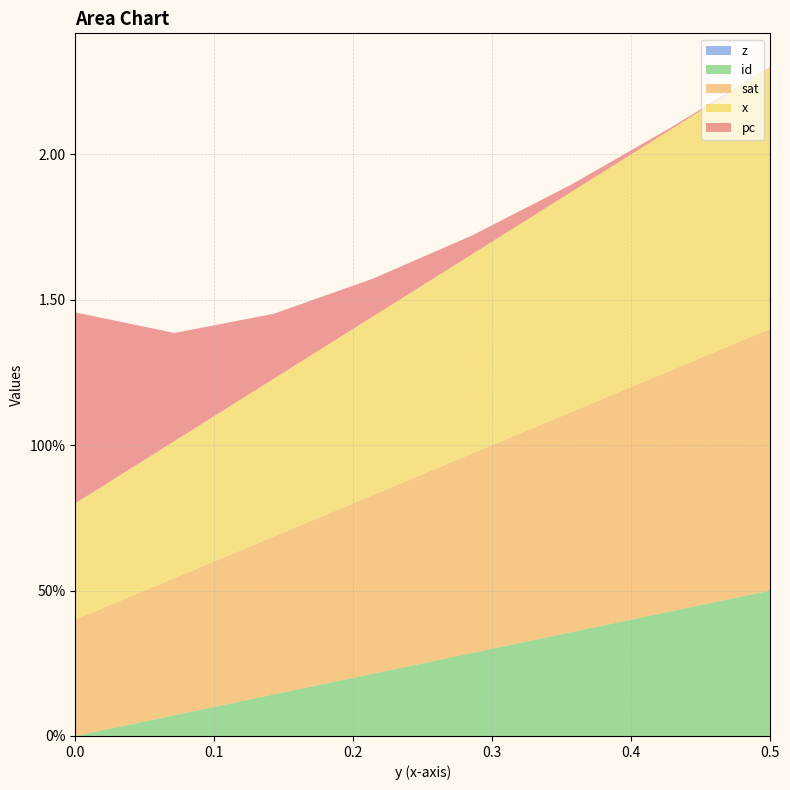

True or false: sat has a value of 0.8 at 0.35714285714286.

True